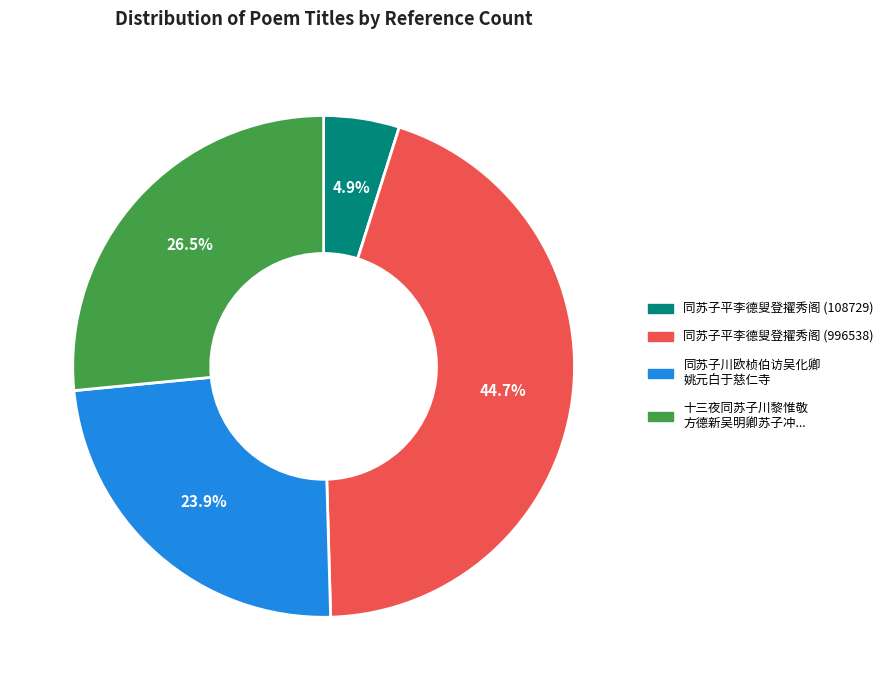

Is there a majority slice in this chart?

No